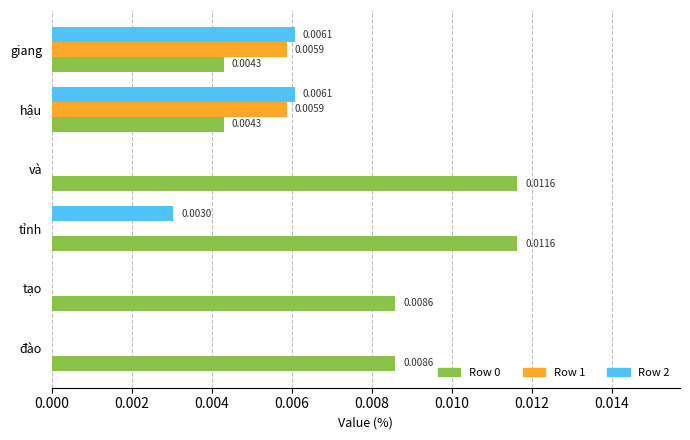

Is the value of Row 2 at tạo greater than the value of Row 0 at giang?

No